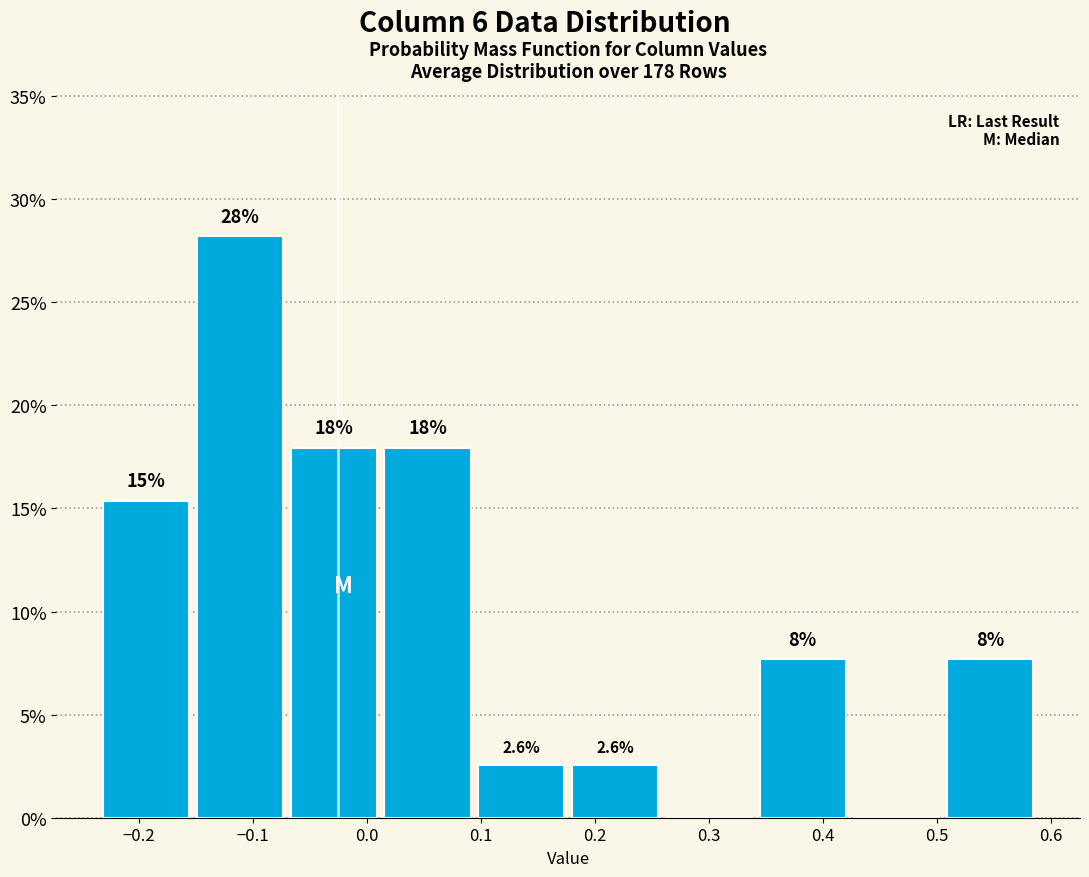

Over which range of the x-axis is the bar tallest?

-0.15 to -0.07